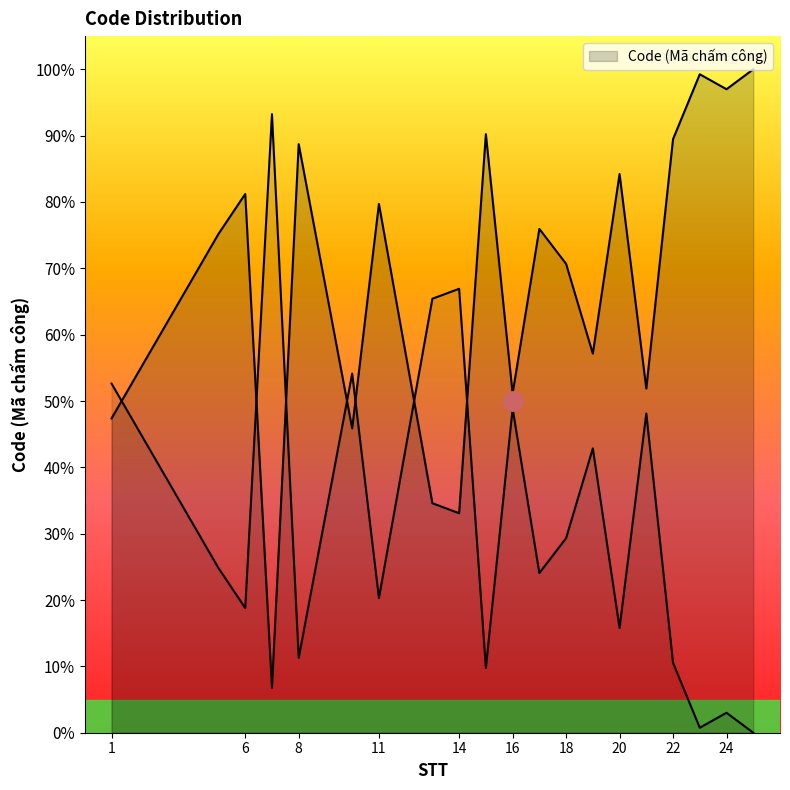

Reading left to right, transcribe all the data shown in this chart.

1=47.4	5=75.2	6=81.2	7=6.8	8=88.7	10=45.9	11=79.7	13=34.6	14=33.1	15=90.2	16=51.1	17=75.9	18=70.7	19=57.1	20=84.2	21=51.9	22=89.5	23=99.2	24=97.0	25=100.0